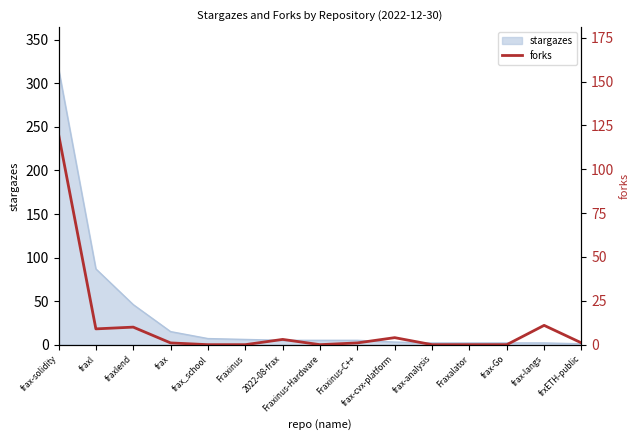

What is the change in value from 2022-08-frax to frax-cvx-platform?

+1